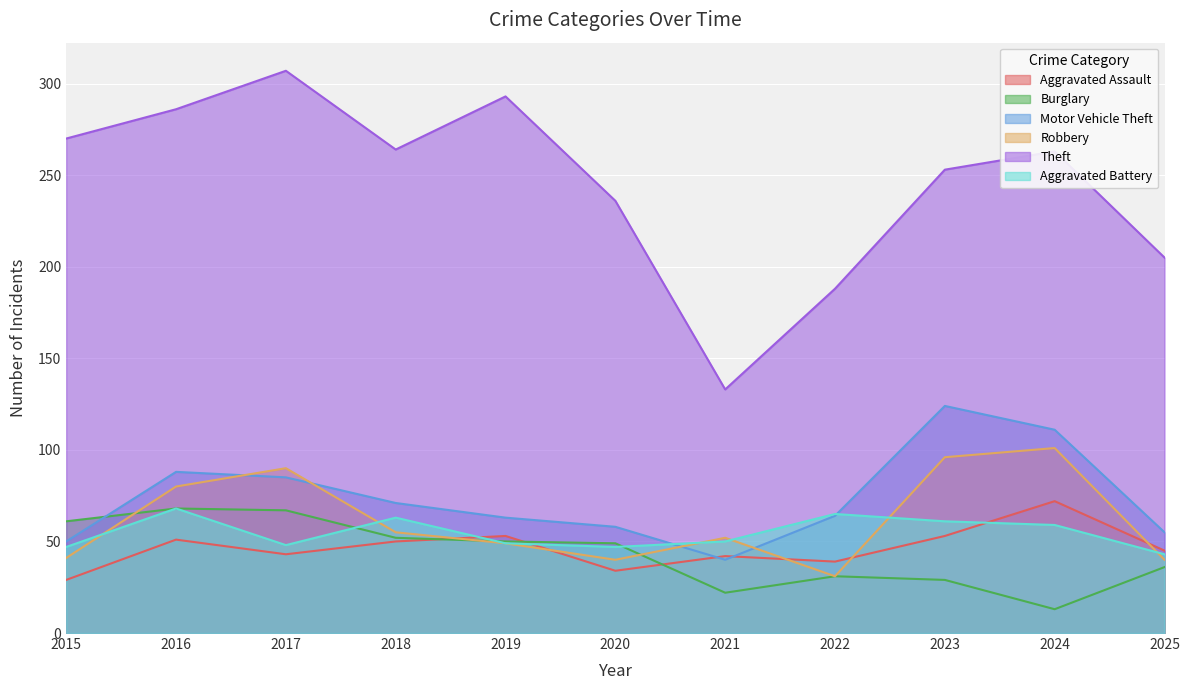

Reading left to right, transcribe all the data shown in this chart.

Aggravated Assault: 29	51	43	50	53	34	42	39	53	72	45
Burglary: 61	68	67	52	50	49	22	31	29	13	36
Motor Vehicle Theft: 50	88	85	71	63	58	40	64	124	111	55
Robbery: 41	80	90	55	49	40	52	31	96	101	40
Theft: 270	286	307	264	293	236	133	188	253	263	205
Aggravated Battery: 47	68	48	63	49	47	50	65	61	59	43